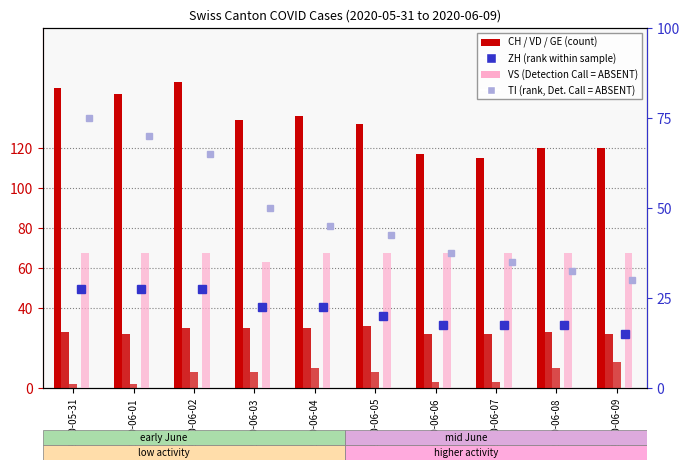

What position from the left is 2020-06-01?

2